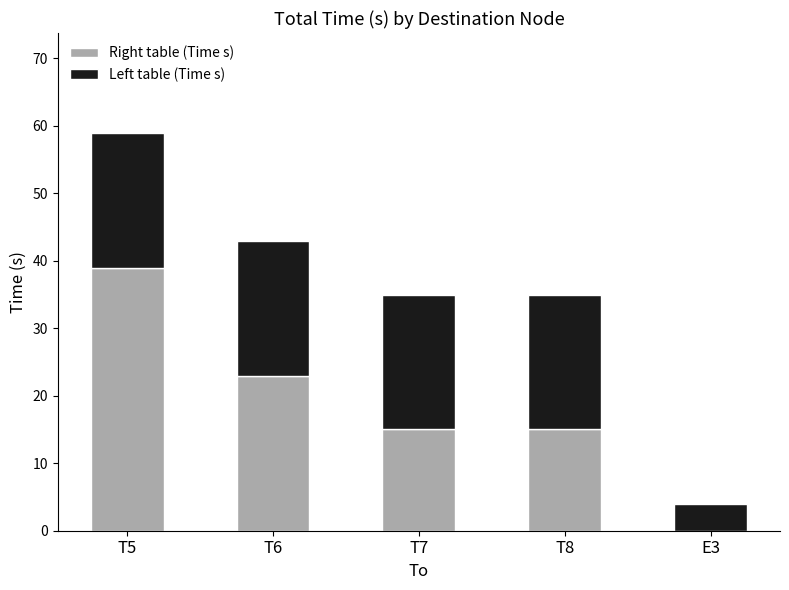

What is the total value across all series at E3?

4